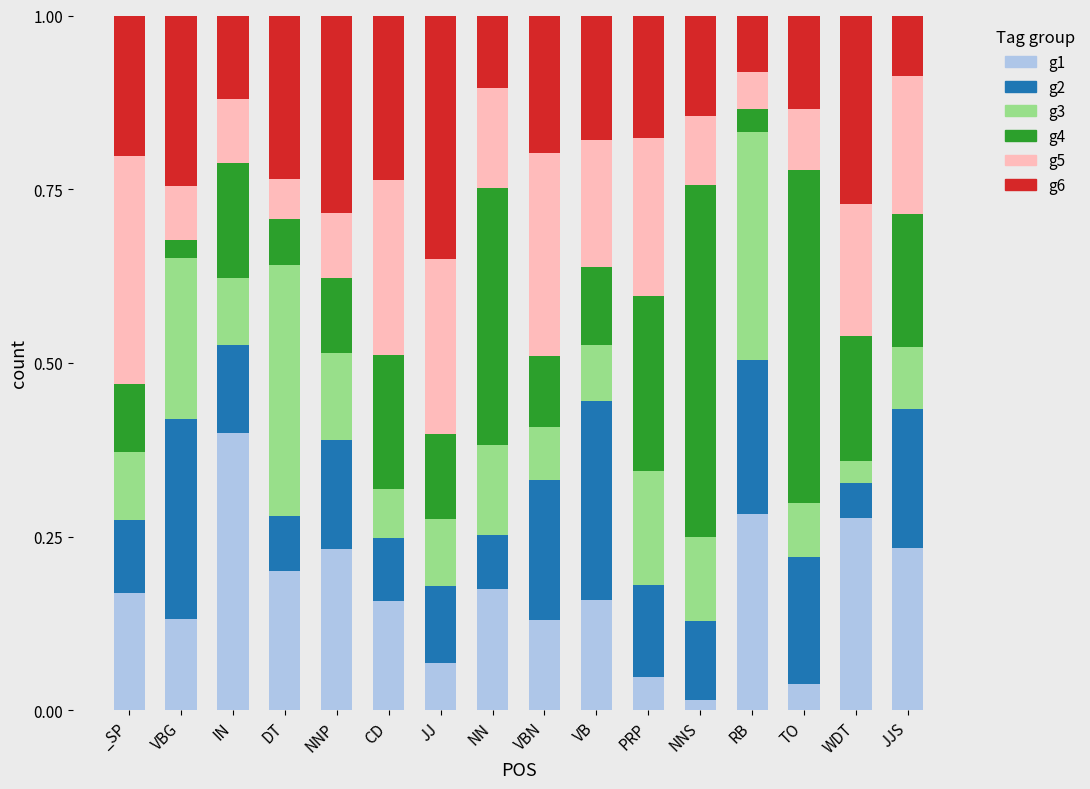

What is the sum of all g1 values?

2.7